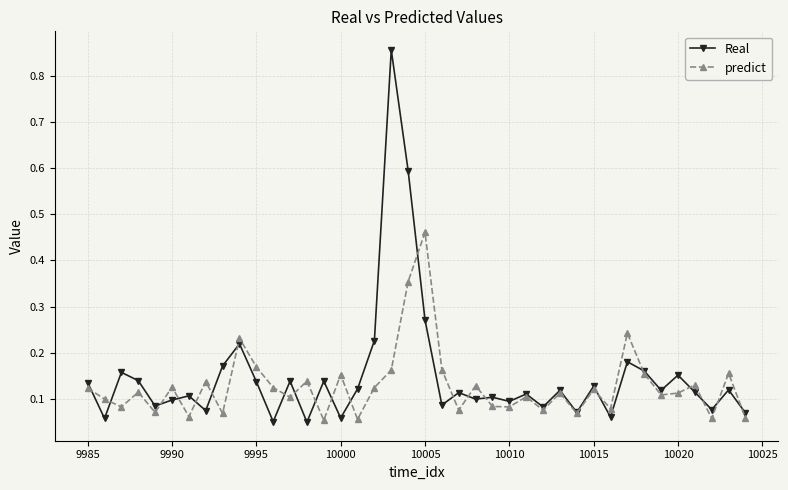

How many lines are shown in the chart?

2